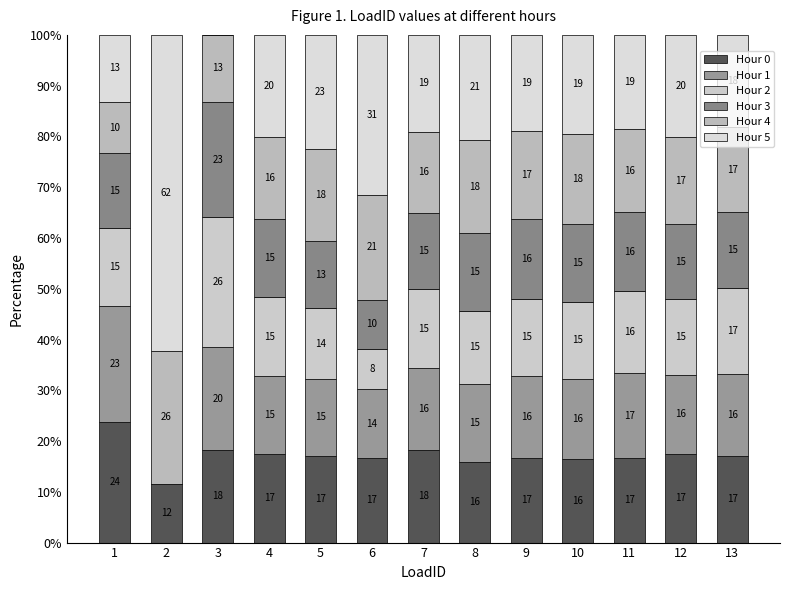

Rank the series at 6 from lowest to highest value.

Hour 2, Hour 3, Hour 1, Hour 0, Hour 4, Hour 5